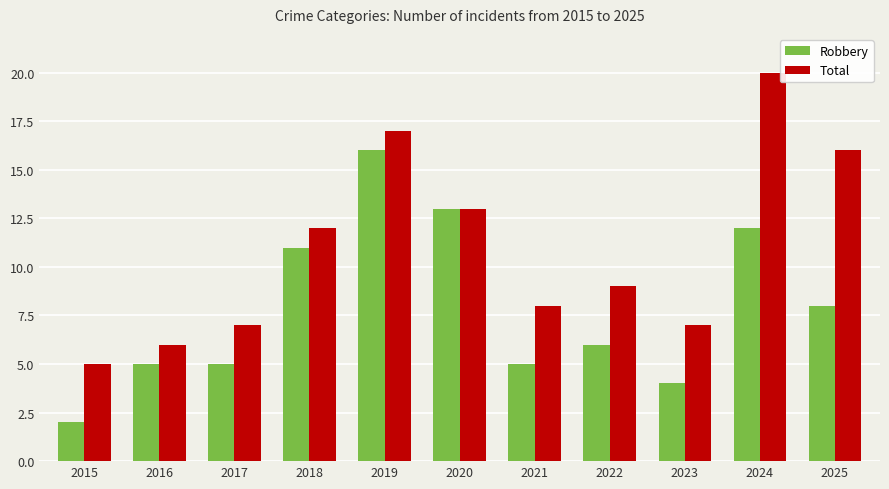

Where is Robbery nearest to the value 9?

2025